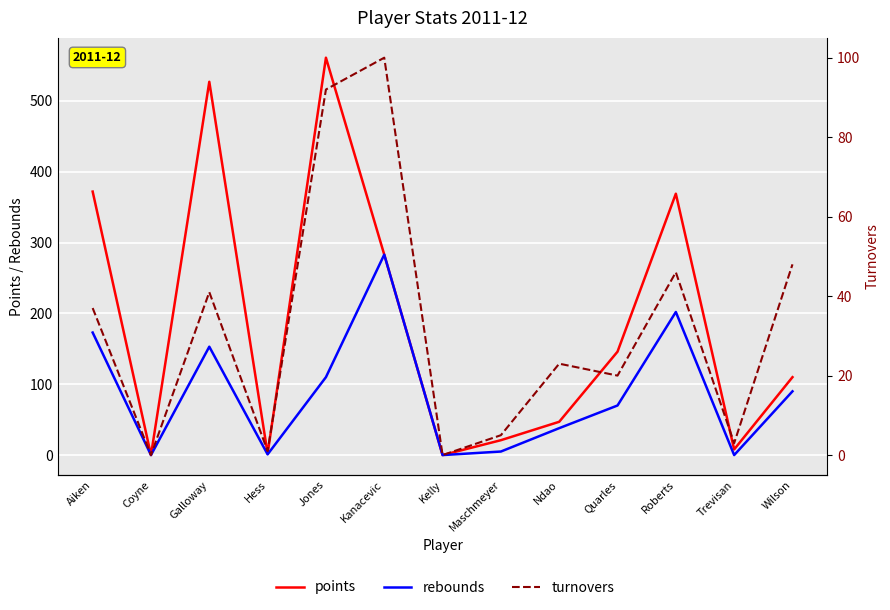

Where does the points series first go above 110?

Aiken